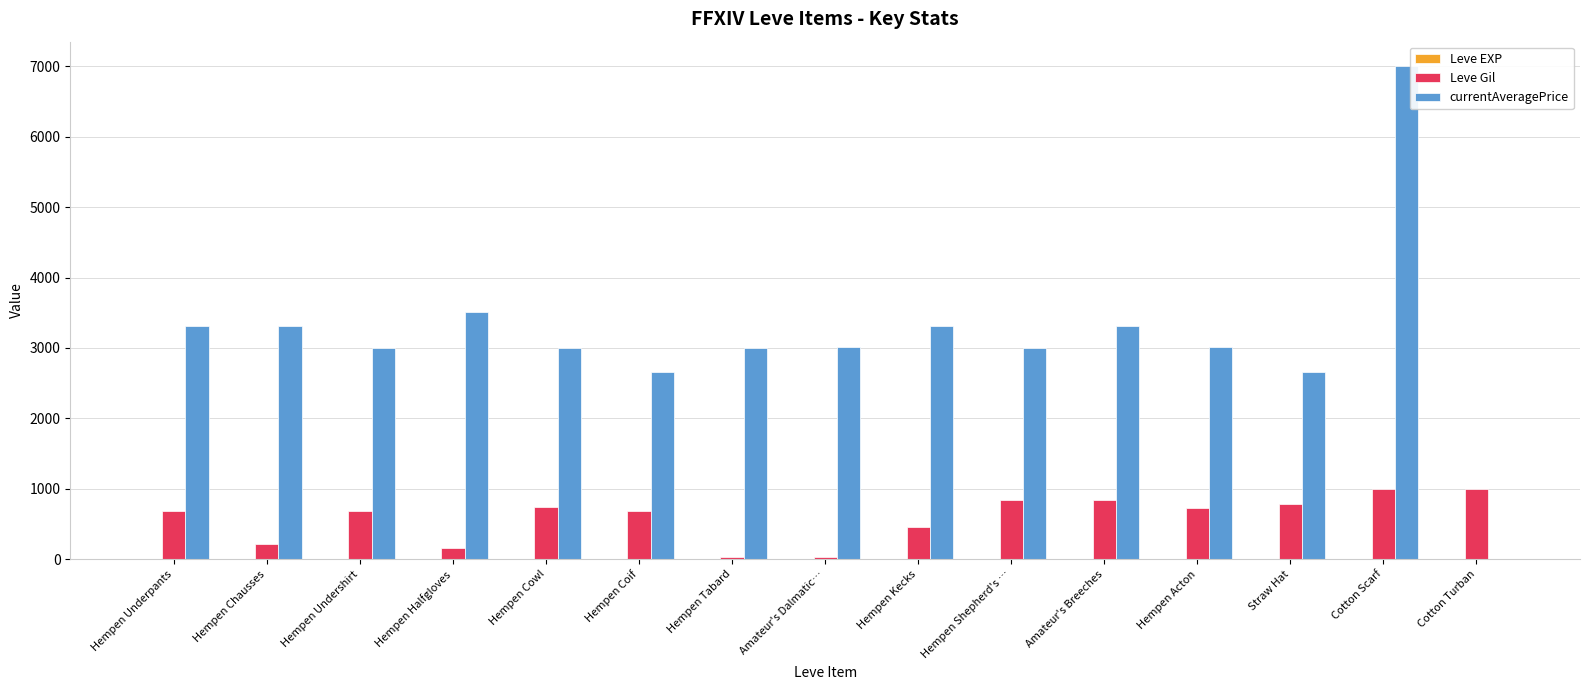

The Leve Gil series shows 213 at Cotton Scarf. True or false?

False